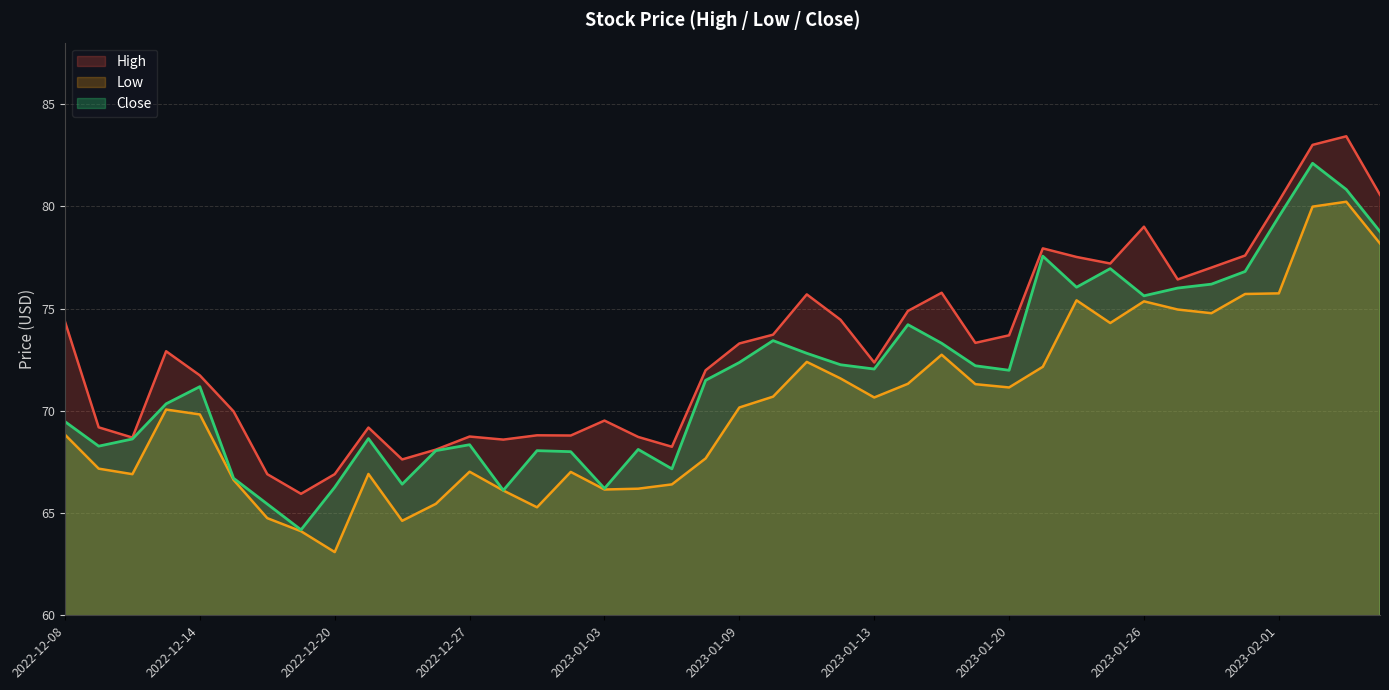

True or false: Low and Close cross at least once.

False